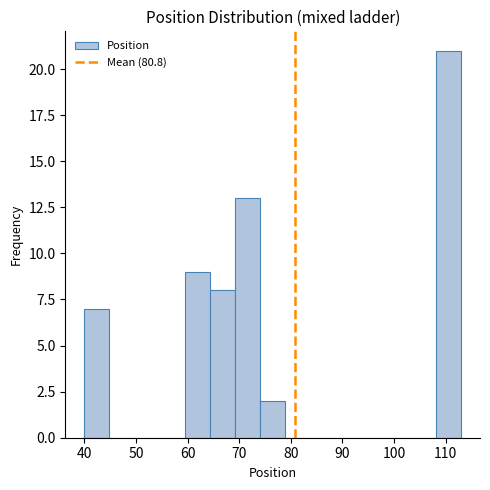

What is the height of the bar covering 74 to 79 on the x-axis? Neither the bar edges nor the heights are printed on the chart, so give them approximately, as read against the axes.

2